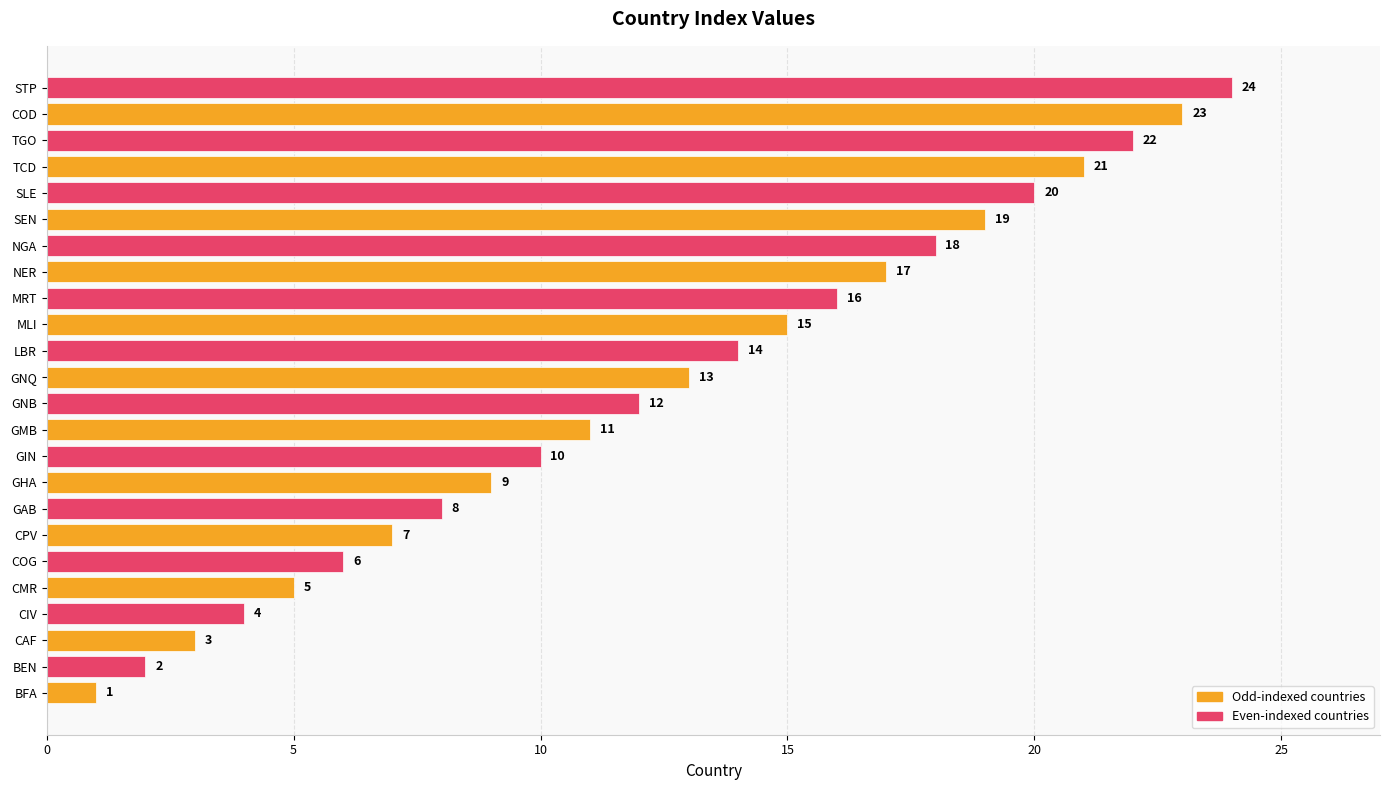

How many bars are there in total?

24